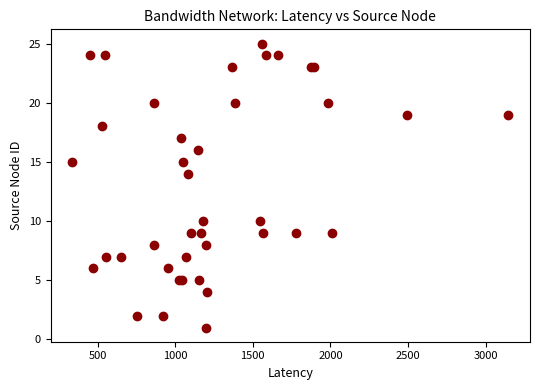

What Y value in the scatter plot is closest to 13?

14